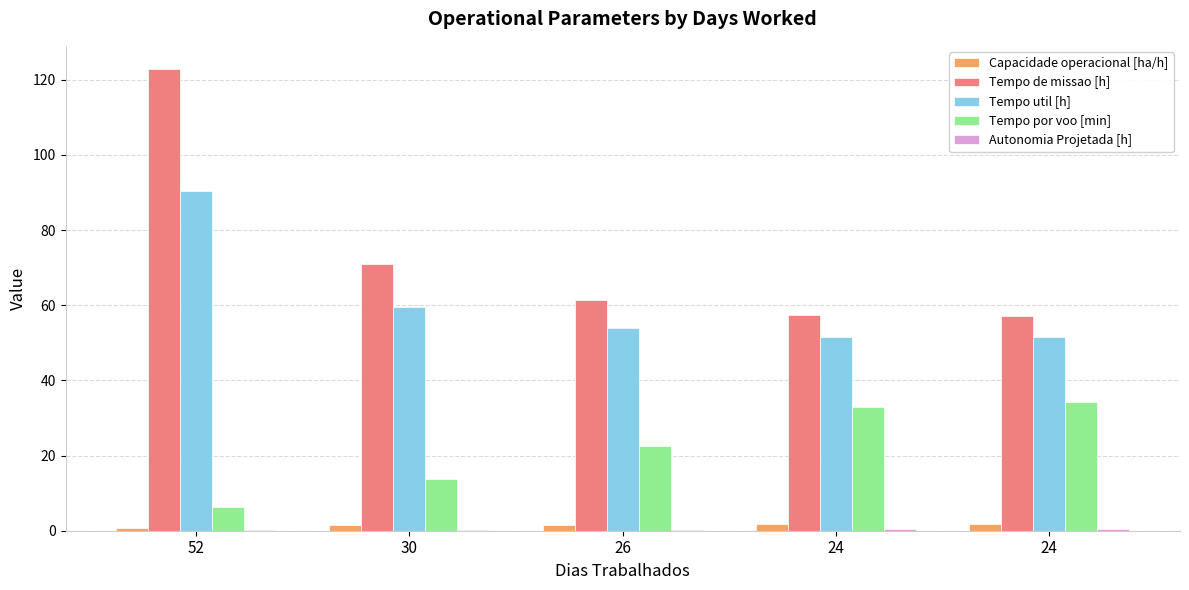

How many groups of bars are there?

5